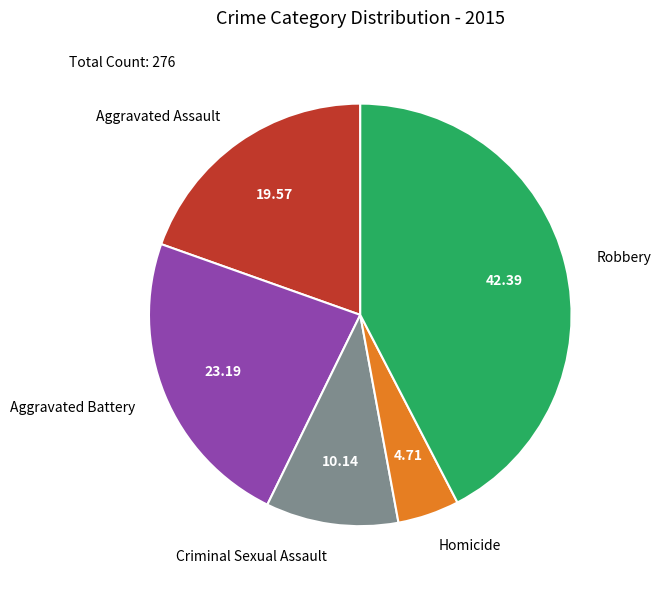

What is the smallest slice in the pie chart?

Homicide